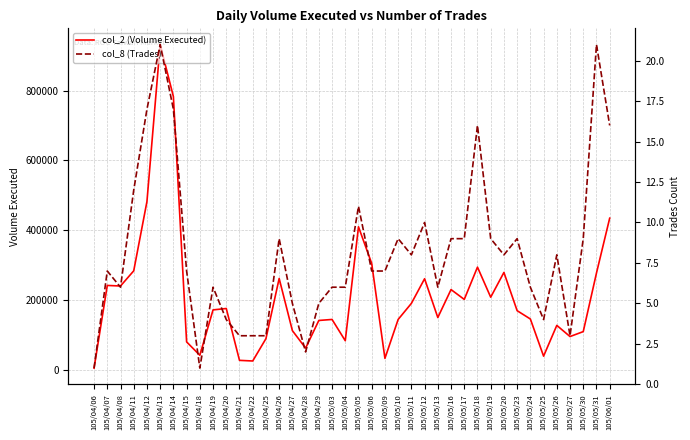

Reading left to right, transcribe all the data shown in this chart.

col_2 (Volume Executed): 105/04/06=4100	105/04/07=241220	105/04/08=239600	105/04/11=283090	105/04/12=481870	105/04/13=932360	105/04/14=783140	105/04/15=79280	105/04/18=40950	105/04/19=171070	105/04/20=175080	105/04/21=26300	105/04/22=24500	105/04/25=88600	105/04/26=261140	105/04/27=111630	105/04/28=61410	105/04/29=140760	105/05/03=143640	105/05/04=82640	105/05/05=409470	105/05/06=304140	105/05/09=32000	105/05/10=143670	105/05/11=189690	105/05/12=260440	105/05/13=149150	105/05/16=229370	105/05/17=201170	105/05/18=293710	105/05/19=207510	105/05/20=278510	105/05/23=168780	105/05/24=144950	105/05/25=38380	105/05/26=126640	105/05/27=94600	105/05/30=108780	105/05/31=276710	105/06/01=434180
col_8 (Trades): 105/04/06=1	105/04/07=7	105/04/08=6	105/04/11=12	105/04/12=17	105/04/13=21	105/04/14=17	105/04/15=7	105/04/18=1	105/04/19=6	105/04/20=4	105/04/21=3	105/04/22=3	105/04/25=3	105/04/26=9	105/04/27=5	105/04/28=2	105/04/29=5	105/05/03=6	105/05/04=6	105/05/05=11	105/05/06=7	105/05/09=7	105/05/10=9	105/05/11=8	105/05/12=10	105/05/13=6	105/05/16=9	105/05/17=9	105/05/18=16	105/05/19=9	105/05/20=8	105/05/23=9	105/05/24=6	105/05/25=4	105/05/26=8	105/05/27=3	105/05/30=9	105/05/31=21	105/06/01=16